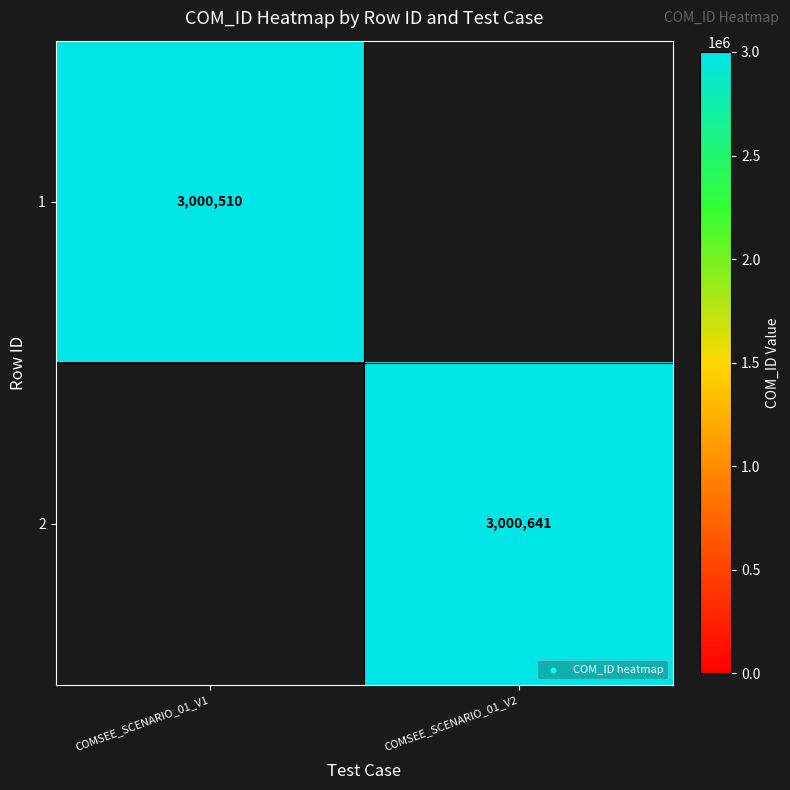

The value of 1 at COMSEE_SCENARIO_01_V1 is 3000510. True or false?

True